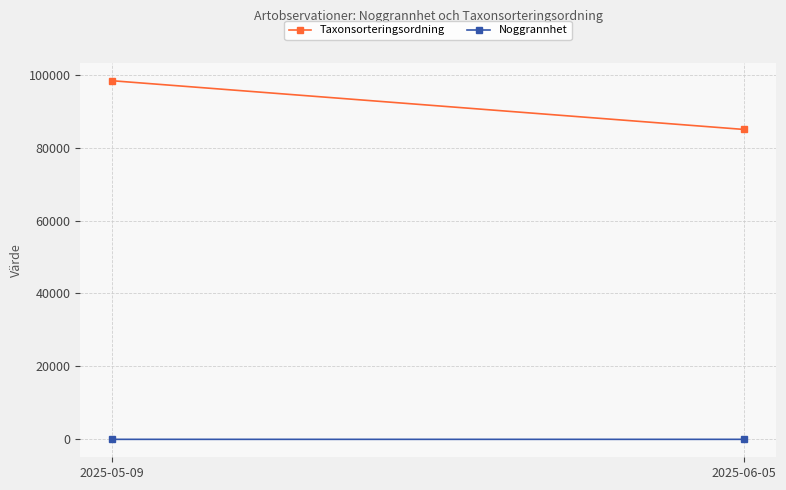

Which category has the lowest value in the Noggrannhet series?

2025-05-09